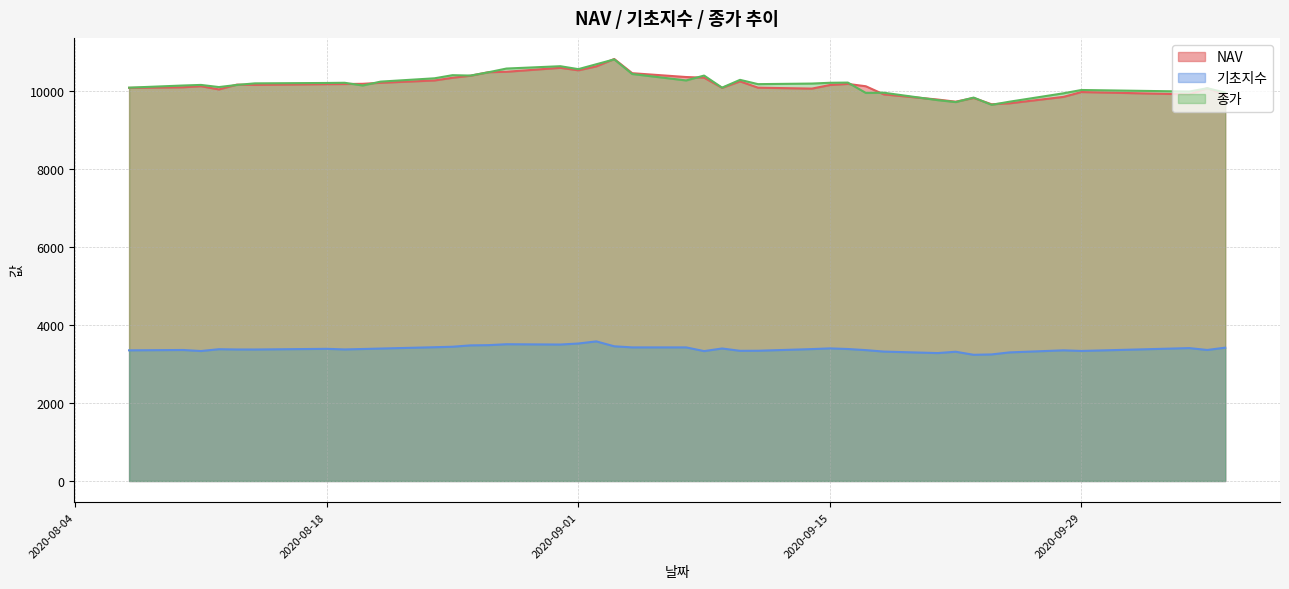

How many values in the 기초지수 series exceed 3383?

20